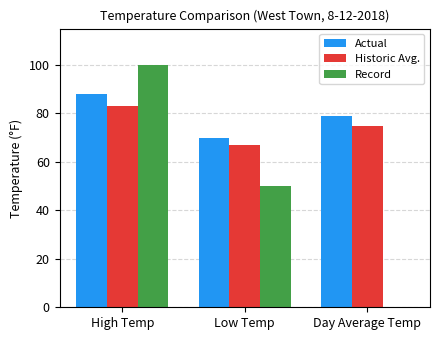

How many groups of bars are there?

3